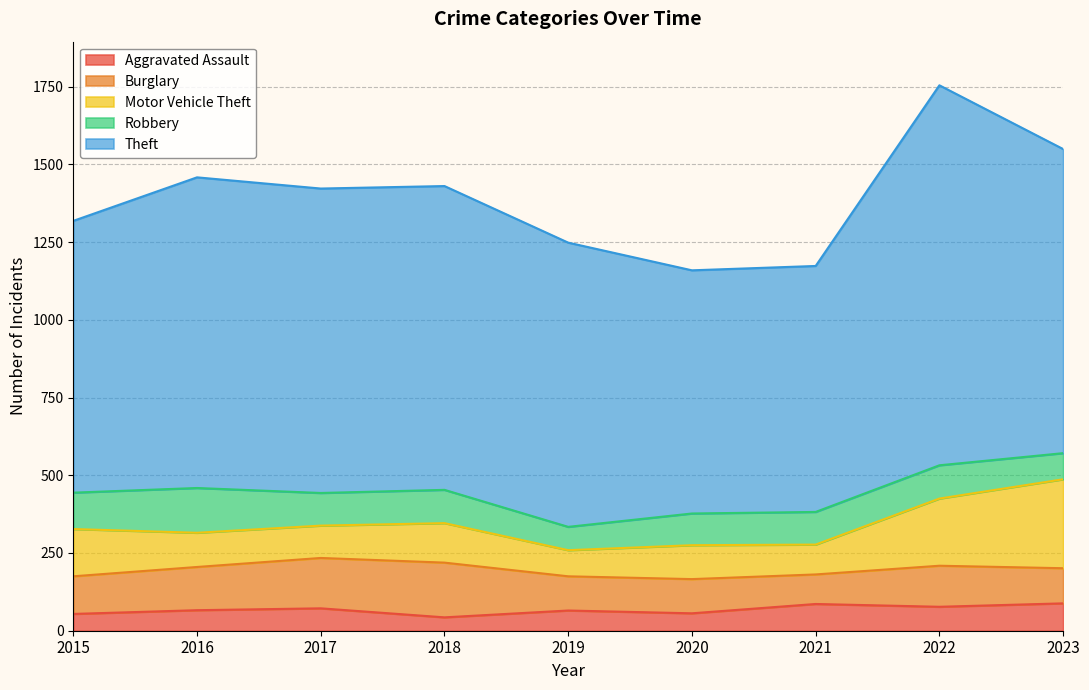

What is the highest value of the Aggravated Assault series?

88